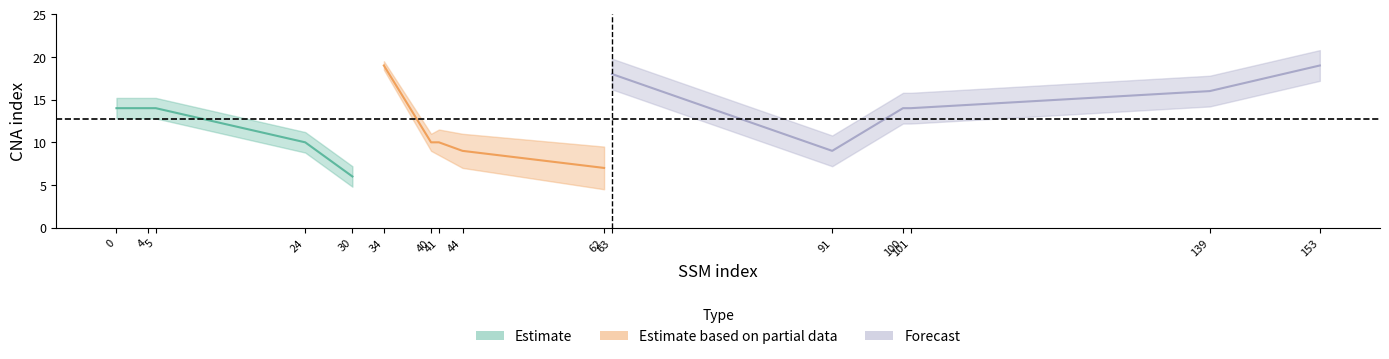

True or false: the data shows 4 at 63.

False